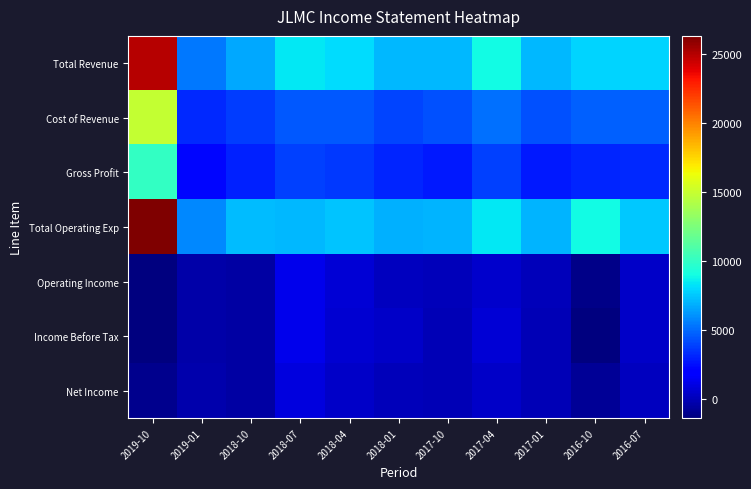

What is the smallest value displayed?

-1400